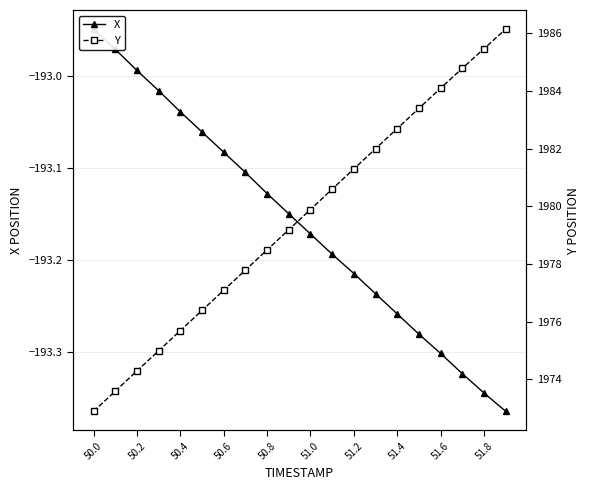

True or false: X and Y intersect in this chart.

False